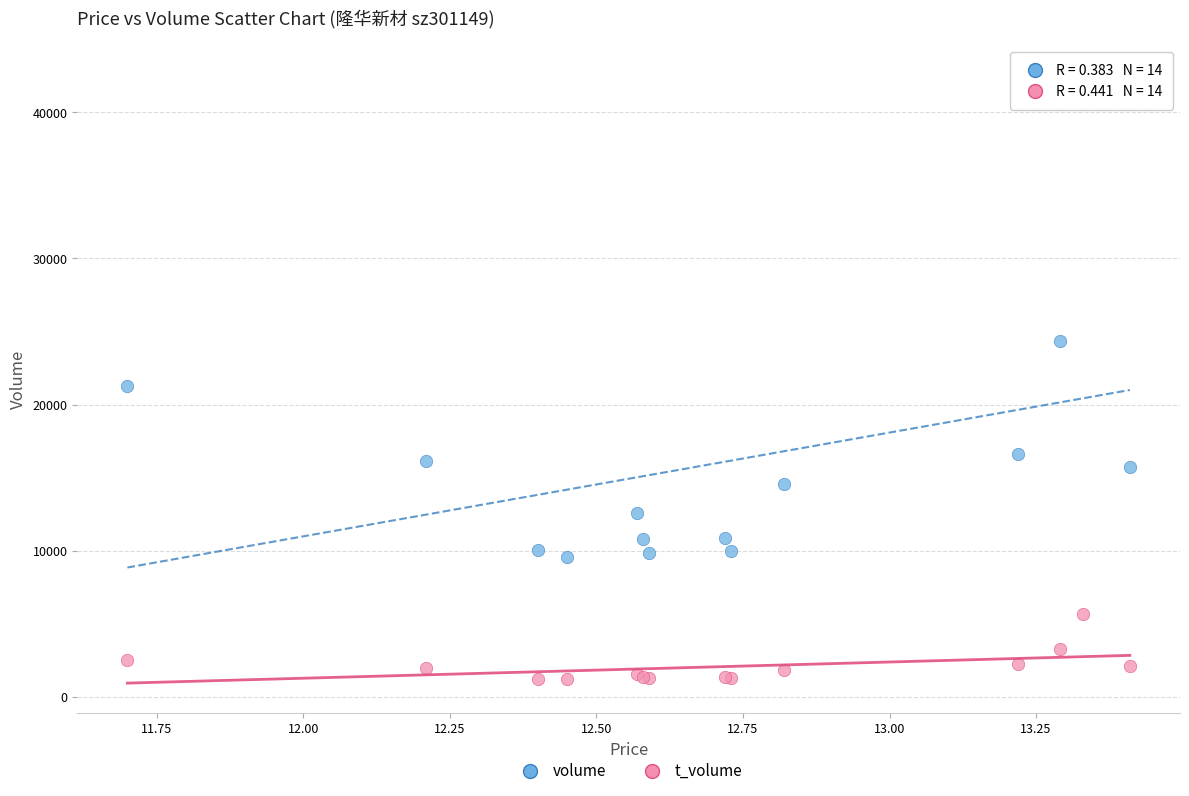

In the volume series, what Y value is closest to 26051?

24368